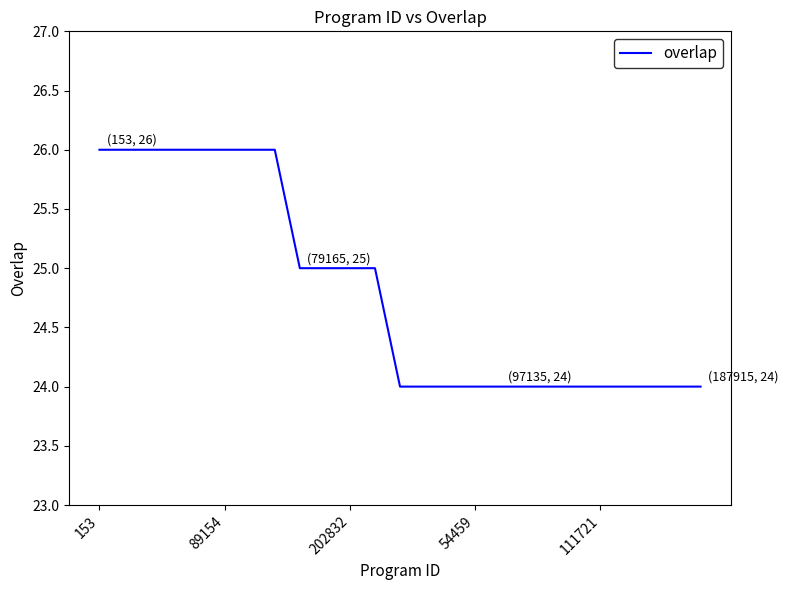

What is the minimum value shown in the chart?

24